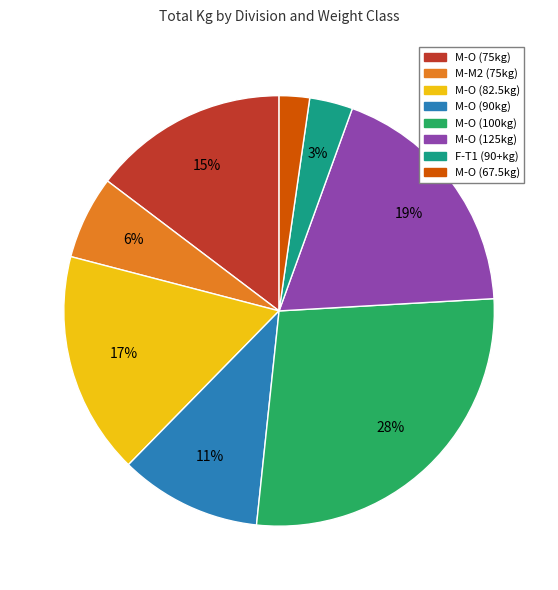

The M-O (67.5kg) slice represents 12% of the pie. True or false?

False